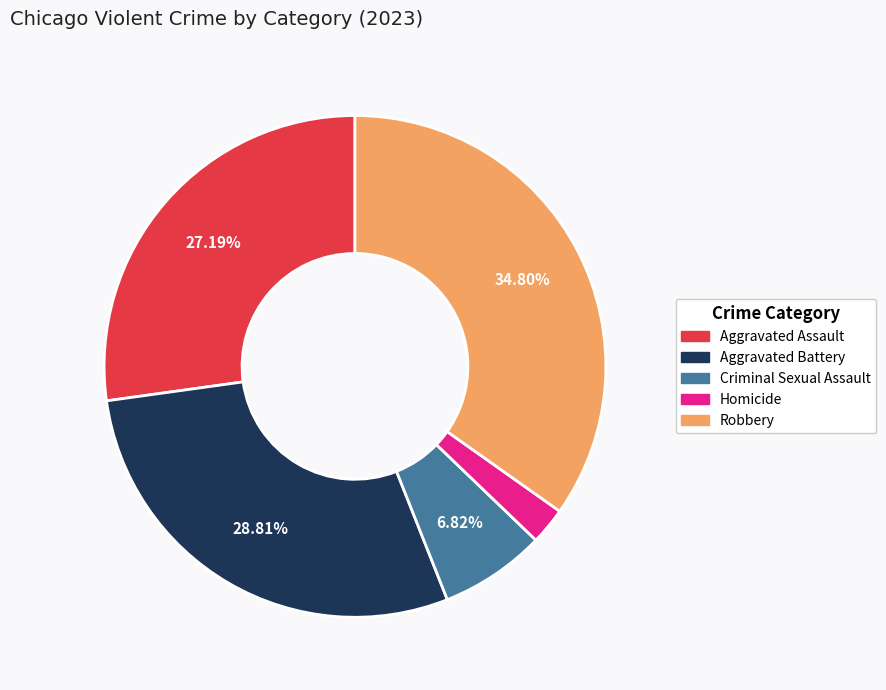

What is the total percentage of Aggravated Assault and Criminal Sexual Assault?

34.0%